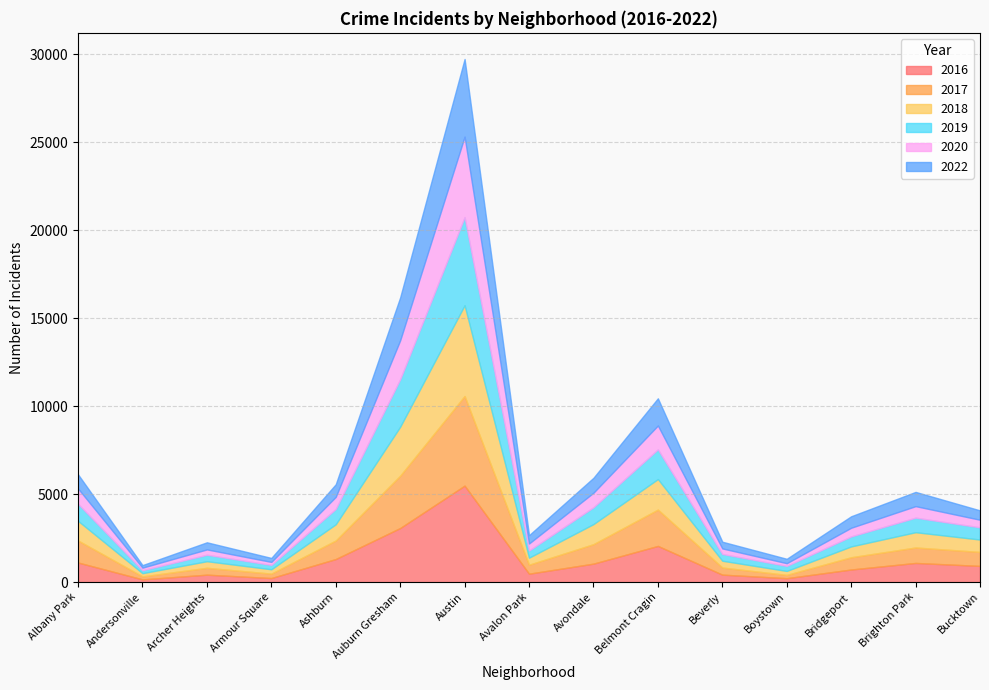

Rank the series at Brighton Park from highest to lowest value.

2016, 2017, 2018, 2019, 2022, 2020